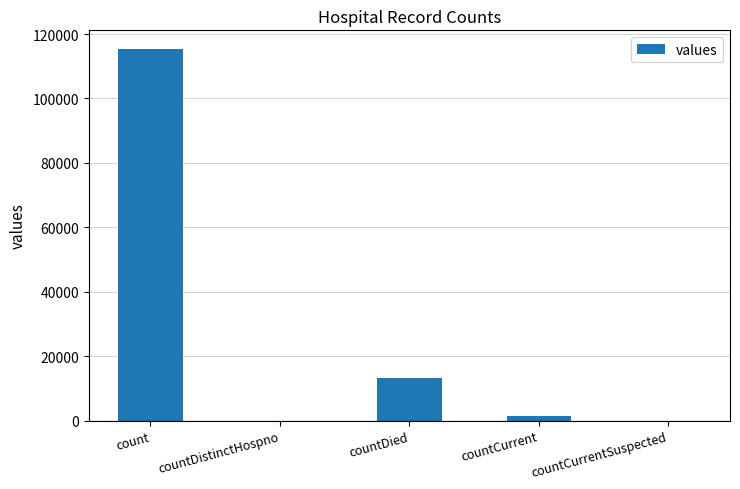

Are the bars grouped side by side (vs. stacked)?

No